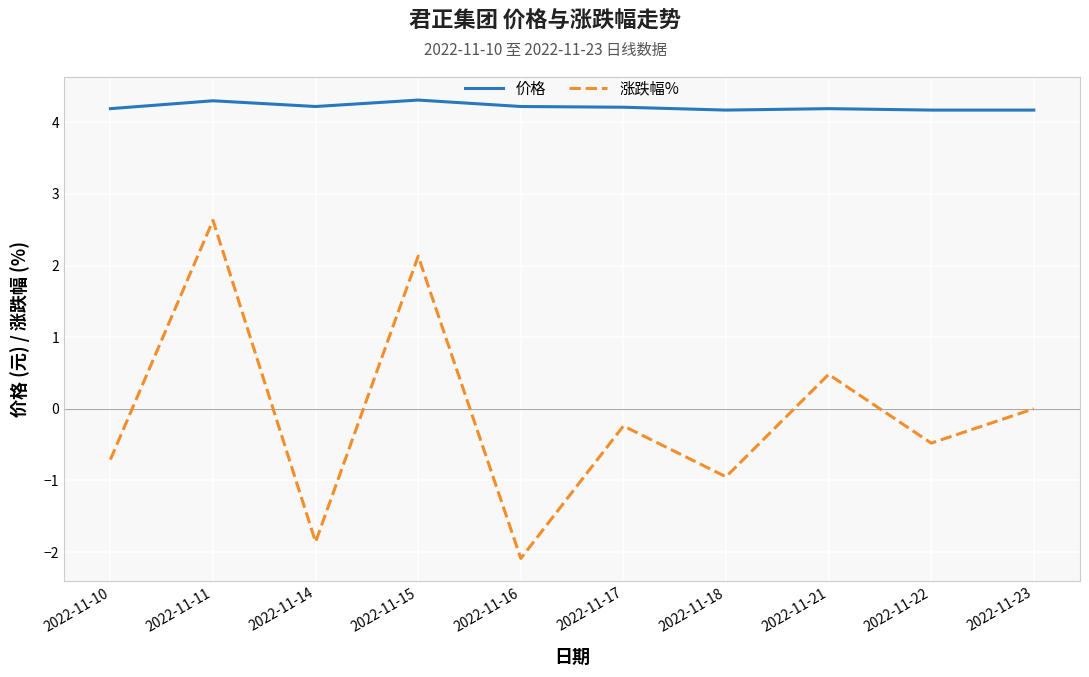

What is the difference between the maximum and second lowest values in the 价格 series?

0.1